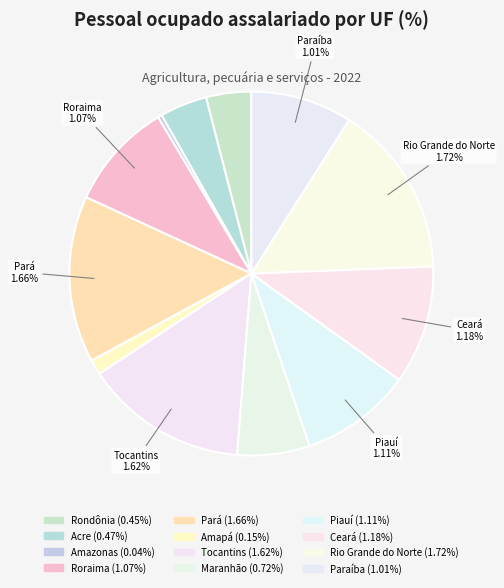

What is the ratio of the value at Maranhão to the value at Pará?

0.4